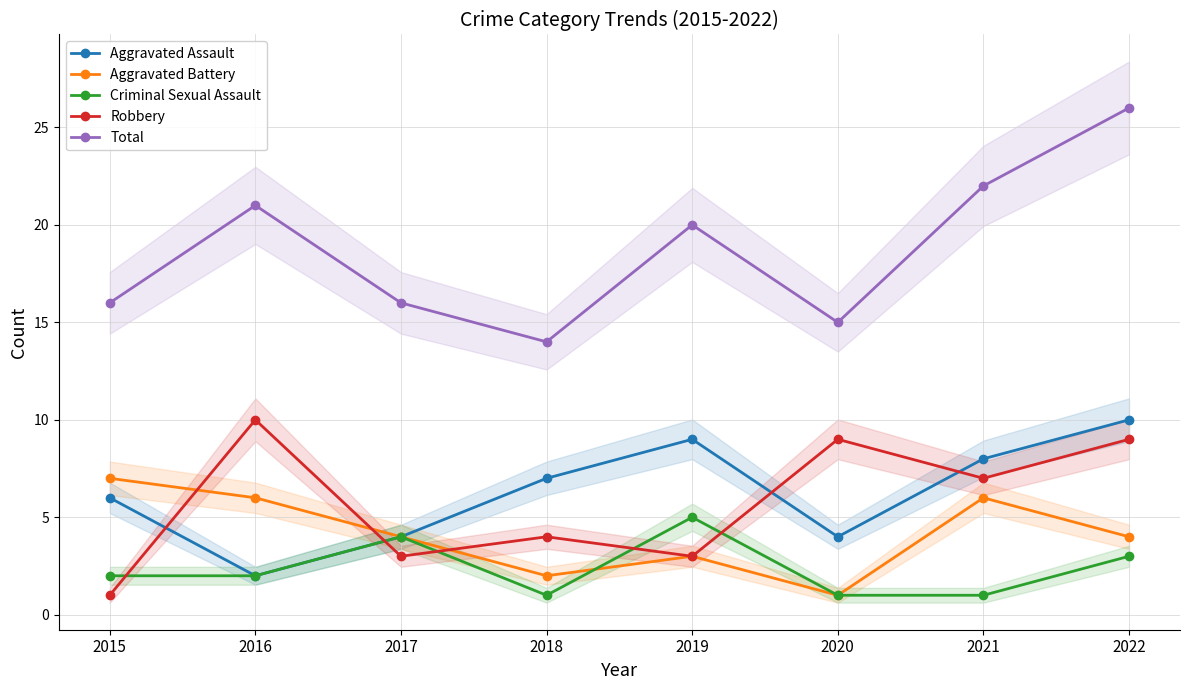

Reading left to right, list all the values displayed in this chart.

Aggravated Assault: 2015=6	2016=2	2017=4	2018=7	2019=9	2020=4	2021=8	2022=10
Aggravated Battery: 2015=7	2016=6	2017=4	2018=2	2019=3	2020=1	2021=6	2022=4
Criminal Sexual Assault: 2015=2	2016=2	2017=4	2018=1	2019=5	2020=1	2021=1	2022=3
Robbery: 2015=1	2016=10	2017=3	2018=4	2019=3	2020=9	2021=7	2022=9
Total: 2015=16	2016=21	2017=16	2018=14	2019=20	2020=15	2021=22	2022=26